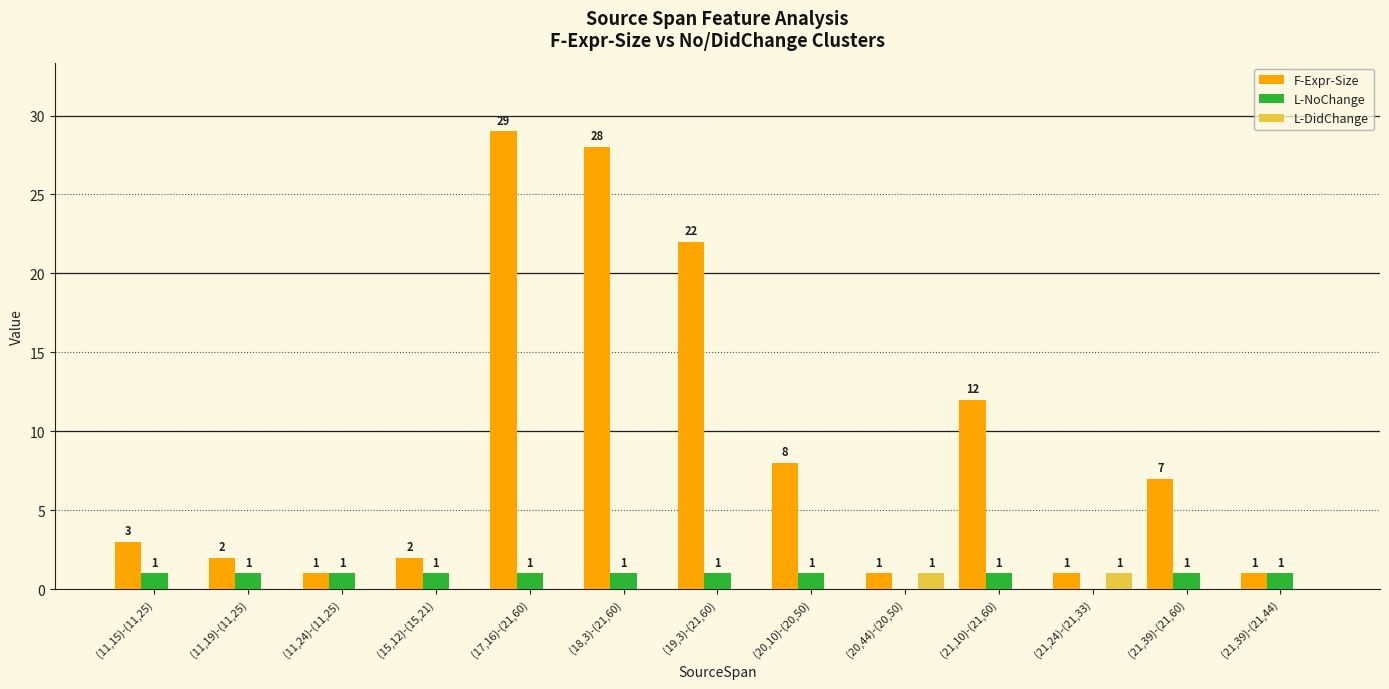

The L-DidChange series shows 1 at (20,44)-(20,50). True or false?

True